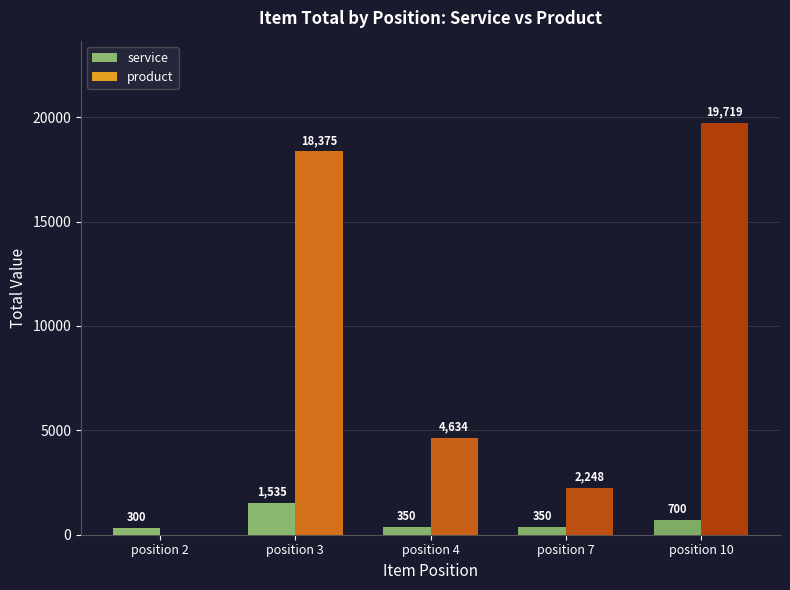

Which category has the highest value in the product series?

position 10